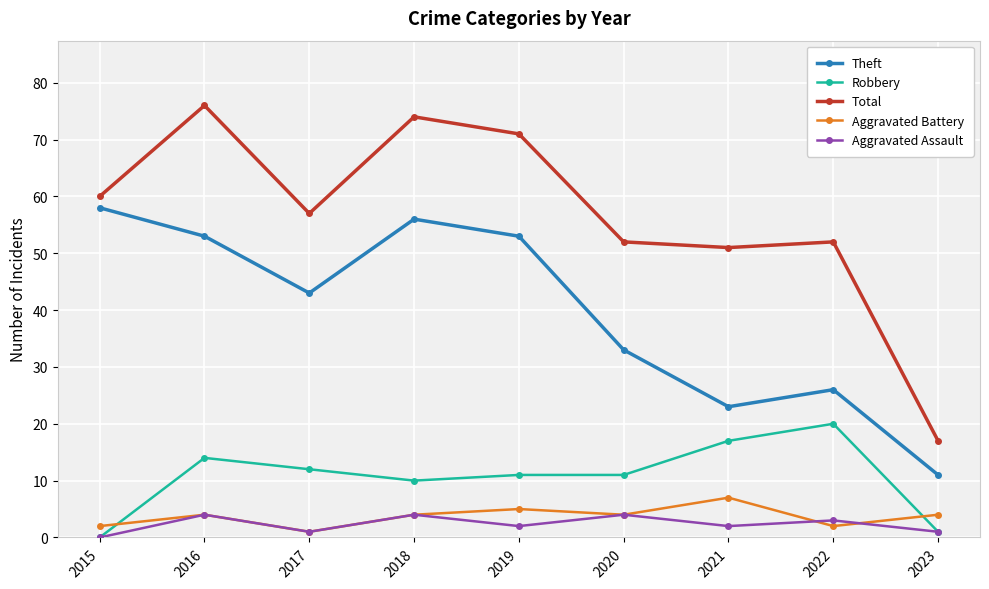

What is the difference between the Total values at 2023 and 2015?

43